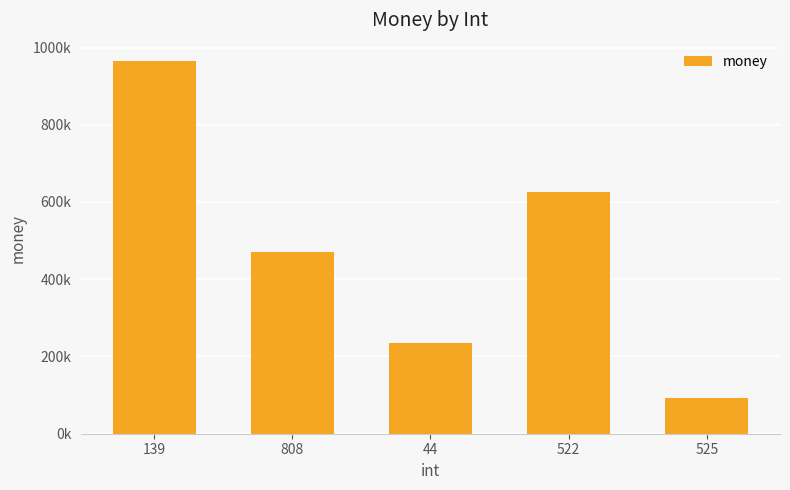

Are the bars horizontal?

No